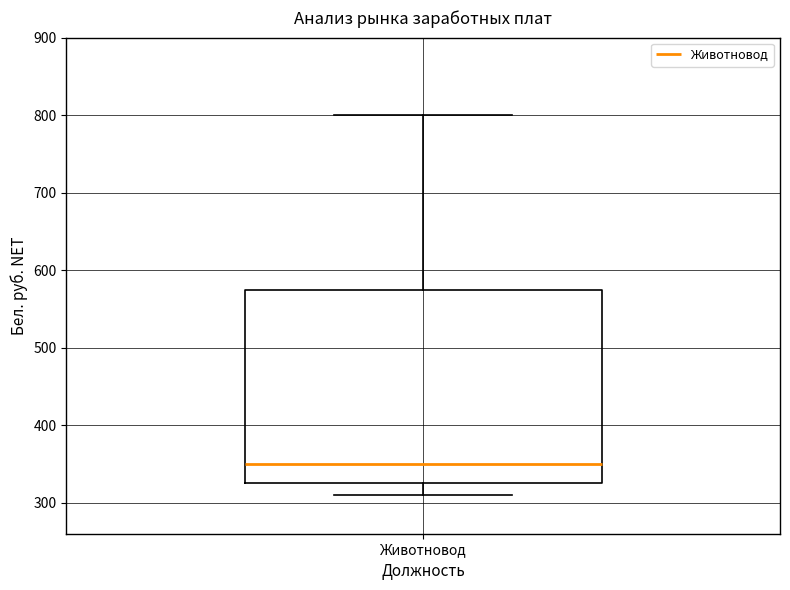

Transcribe this box plot: give where the median line is, the range the box spans, and where the two whiskers end, as read against the y-axis. The values are not printed on the chart, so give them approximately, as read against the axis.

median 350, box 330 to 580, whiskers 310 to 800